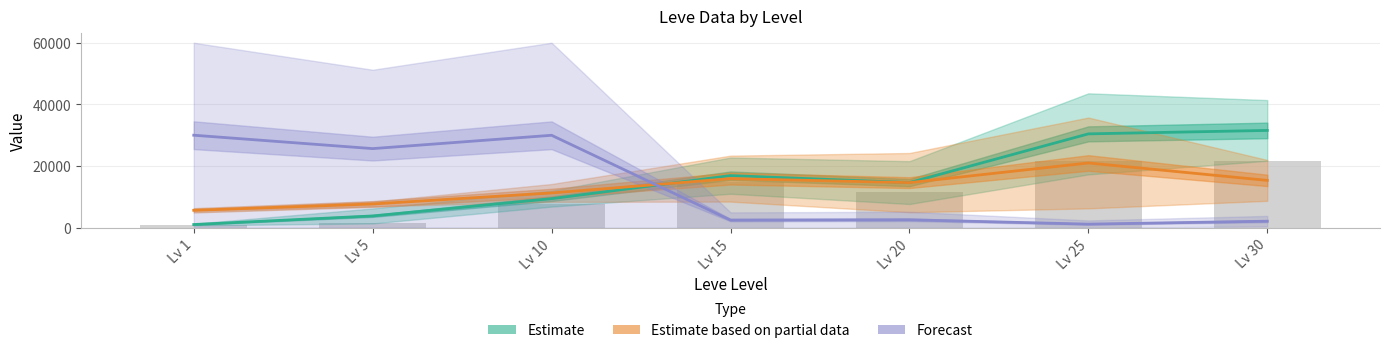

What are all the series names shown in the legend?

Estimate, Estimate based on partial data, Forecast